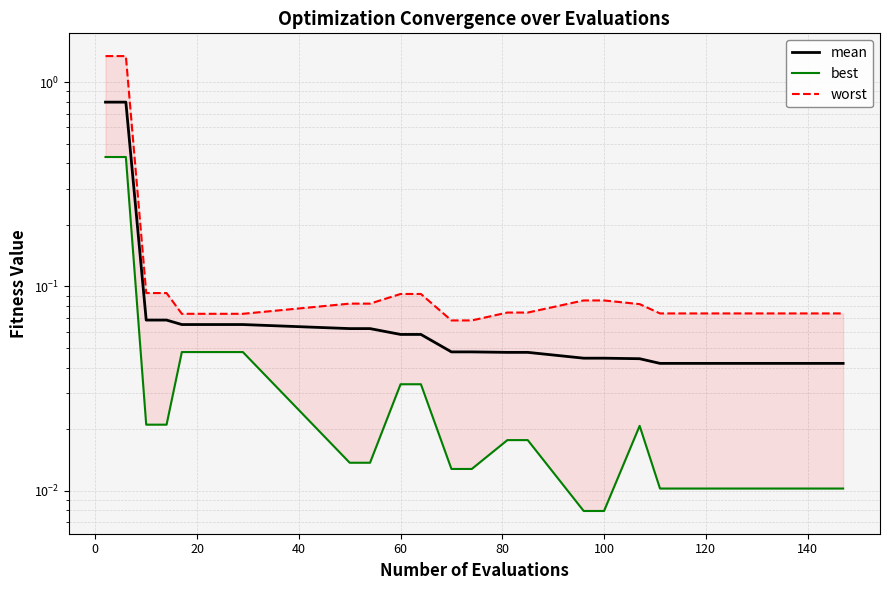

Is this an area chart (filled region under the line)?

No